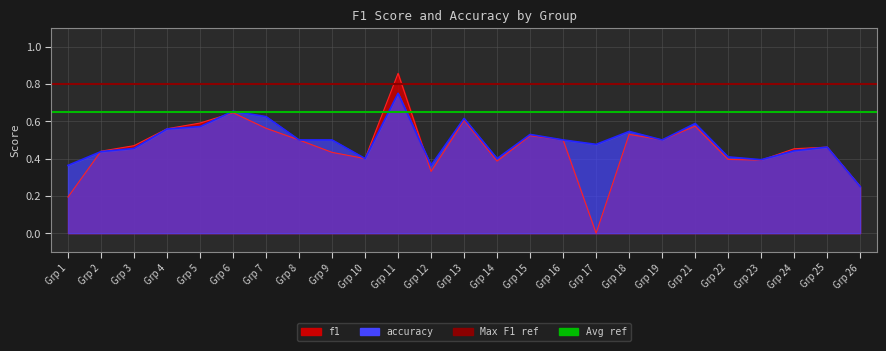

List the series in order of their peak value, highest first.

f1, accuracy